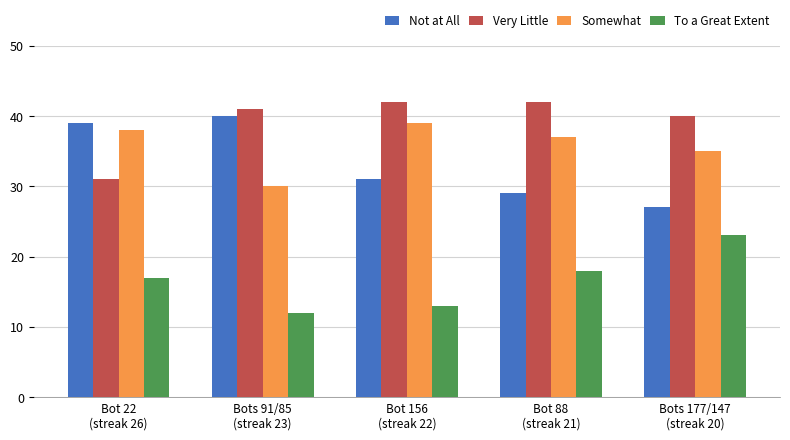

What is the smallest value displayed?

12